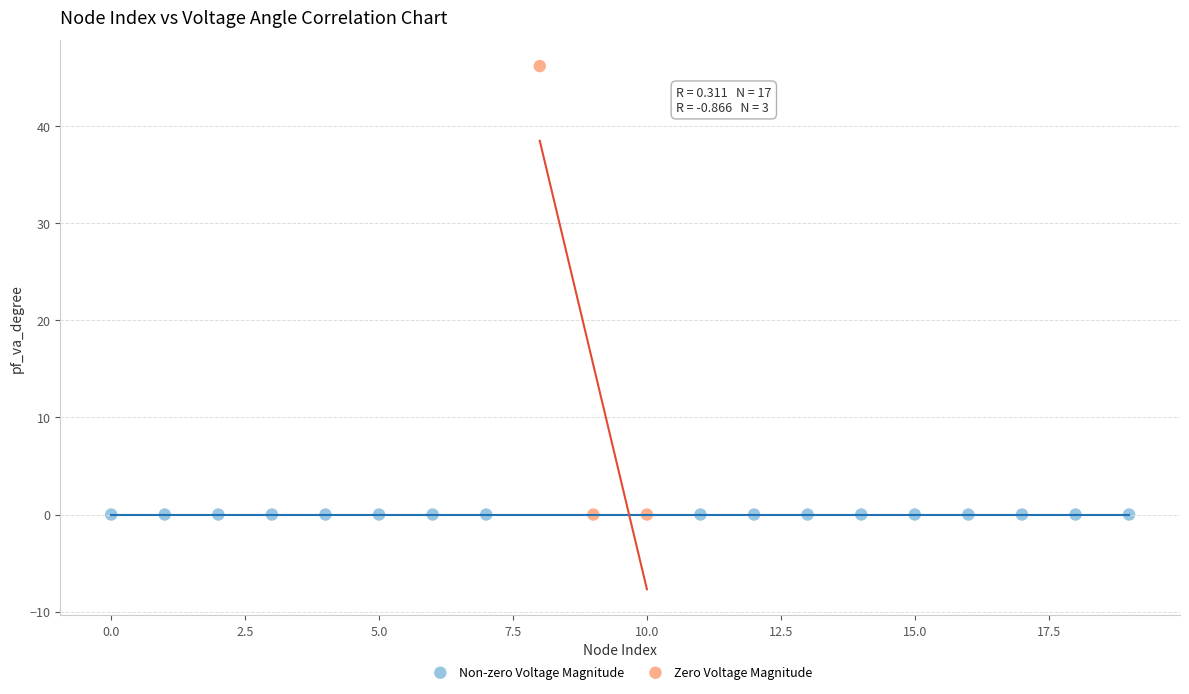

What are all the series names shown in the legend?

Non-zero Voltage Magnitude, Zero Voltage Magnitude